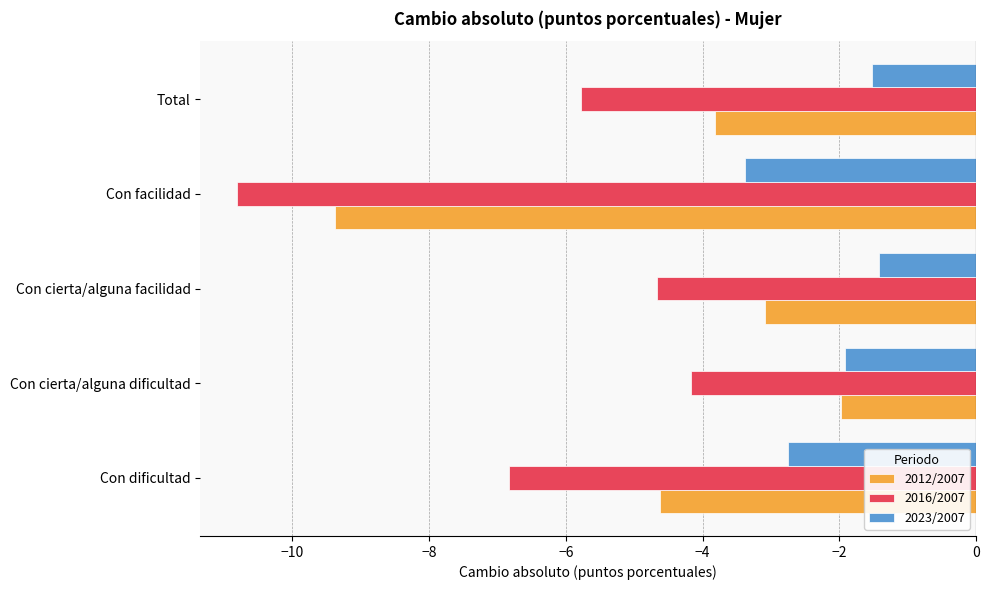

Where is 2012/2007 nearest to the value -5?

Con dificultad